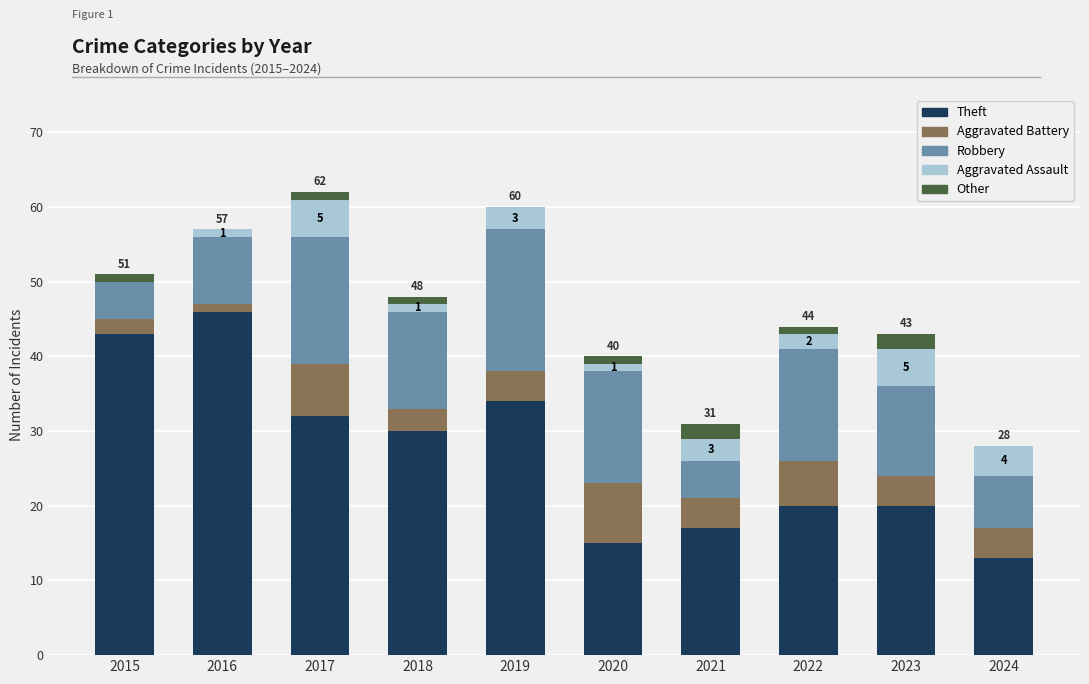

What is the sum of all Theft values?

270